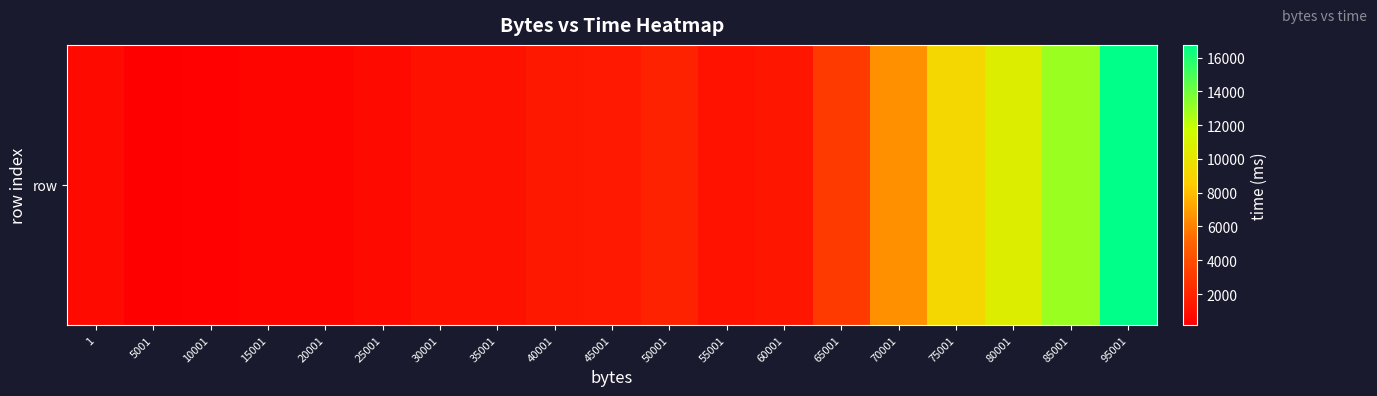

What is the approximate value at 35001?

1021.2